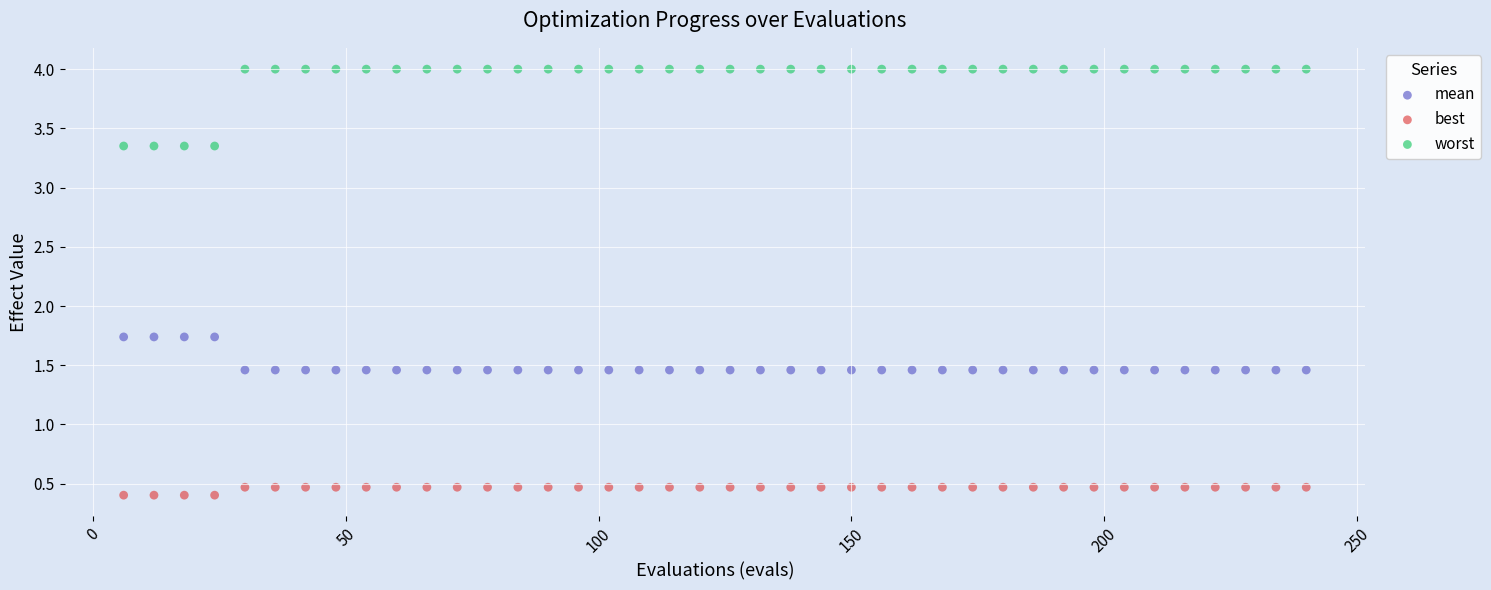

Which series has the largest Y range (max minus min)?

worst